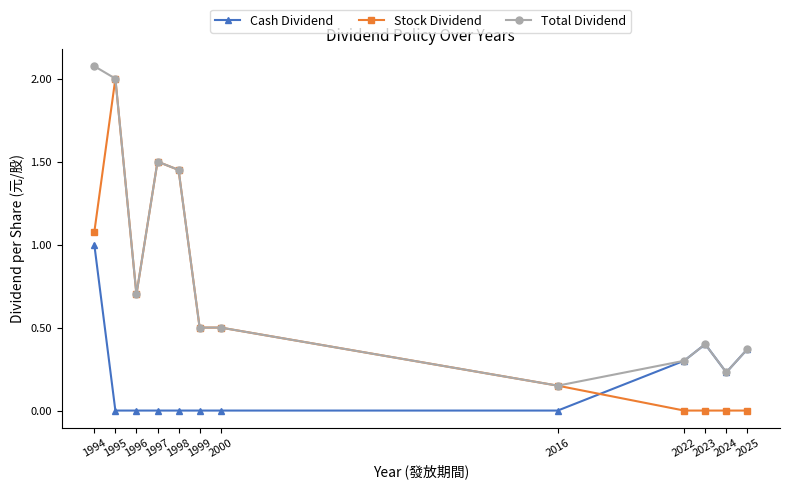

What is the spread (max minus min) of values at 2000?

0.5